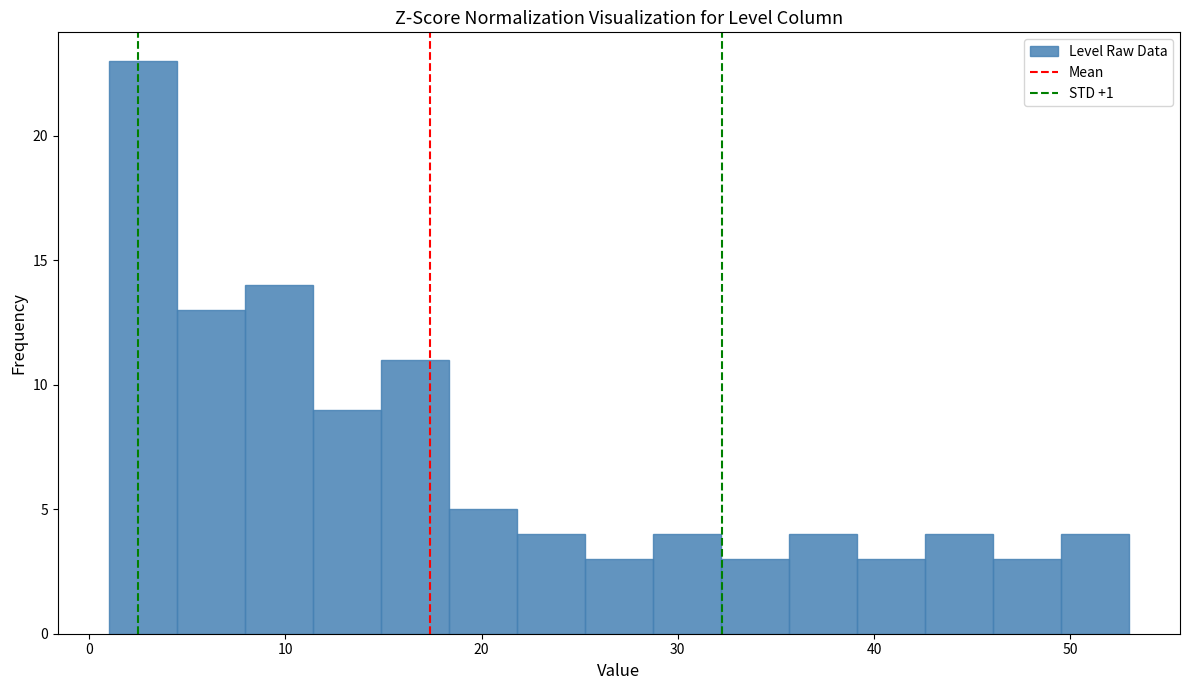

Read against the x-axis, roughly where is the centre of the tallest bar?

3